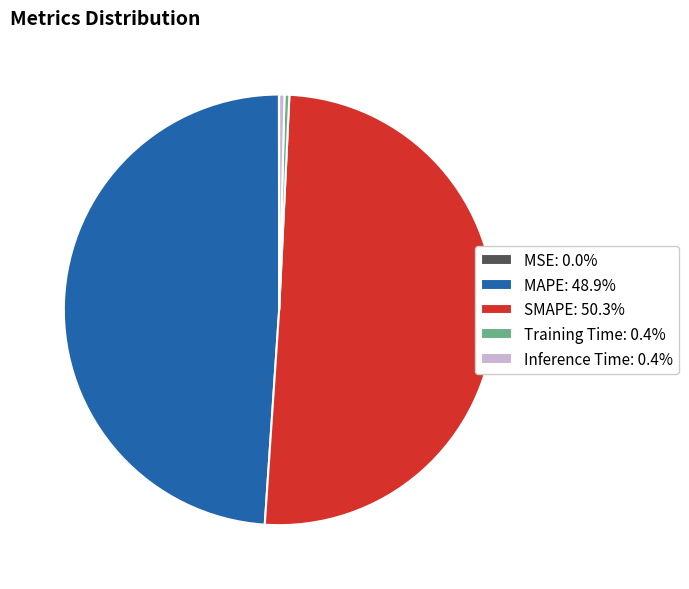

Does Training Time: 0.4% account for over 50% of the chart?

No